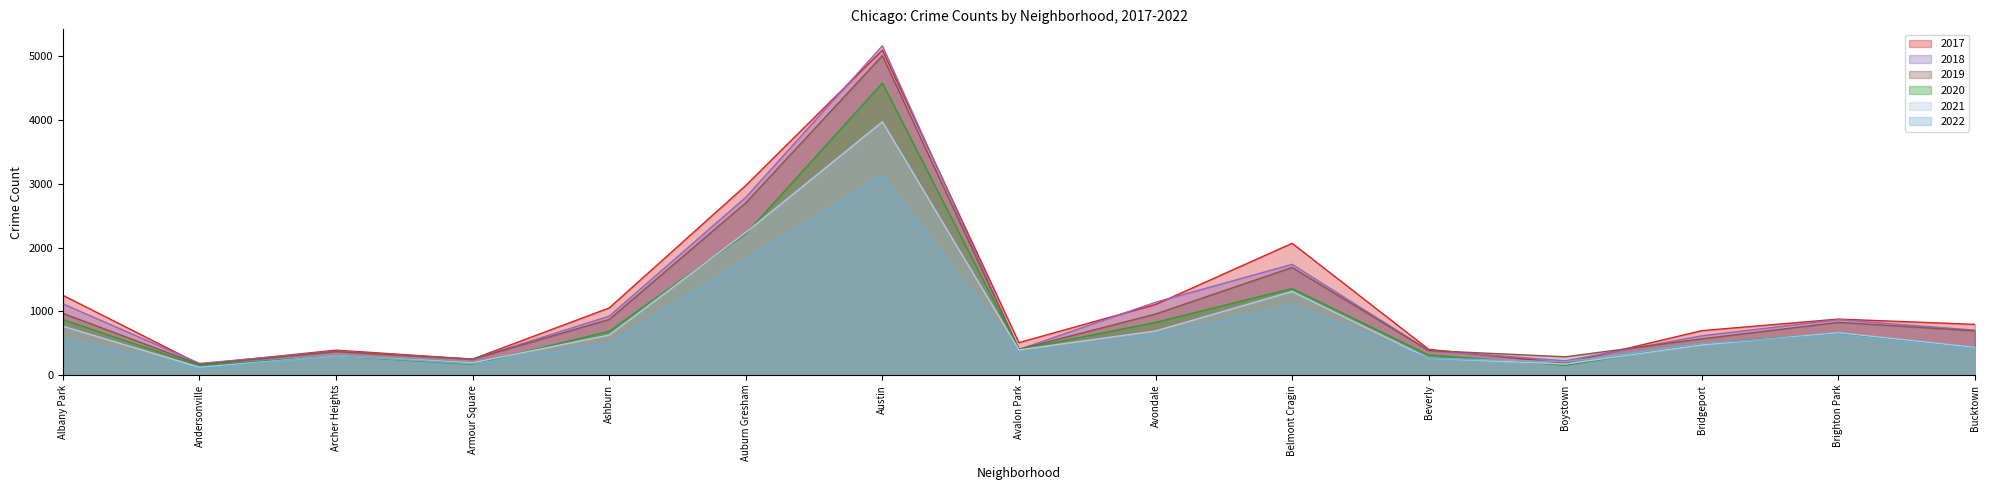

What is the sum of all 2022 values?

10642